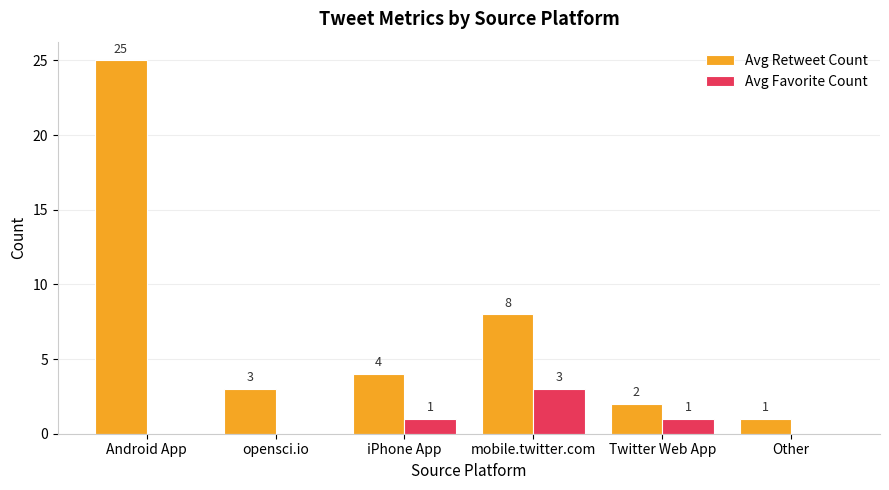

What is the total value across all series at mobile.twitter.com?

11